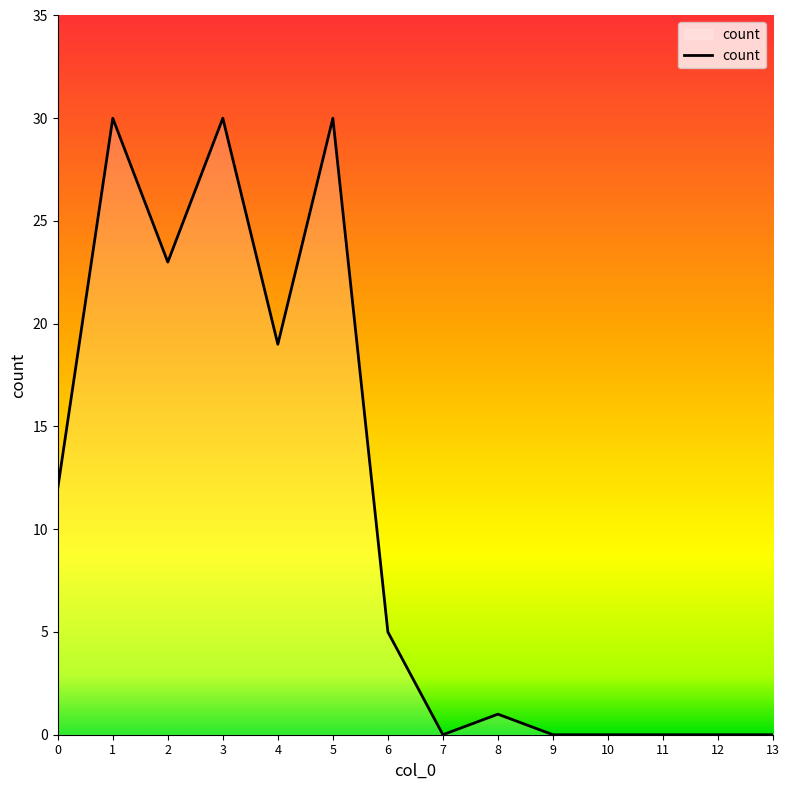

The value at 1 is 40. True or false?

False